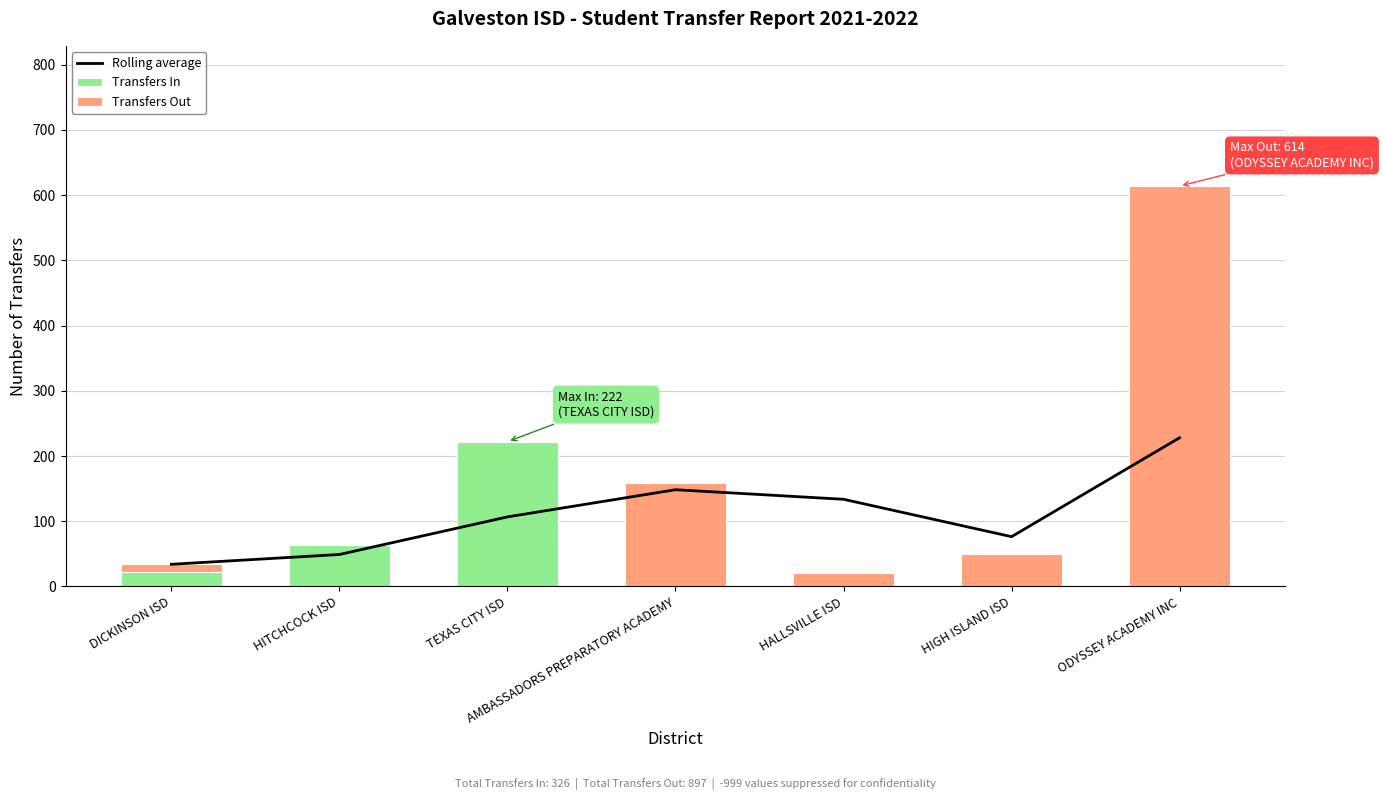

What position from the left is ODYSSEY ACADEMY INC?

7